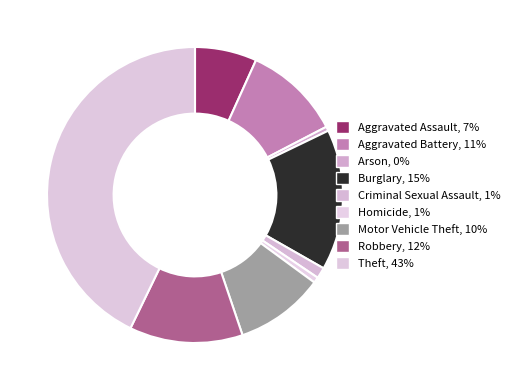

Is there any slice that represents more than half of the pie?

No